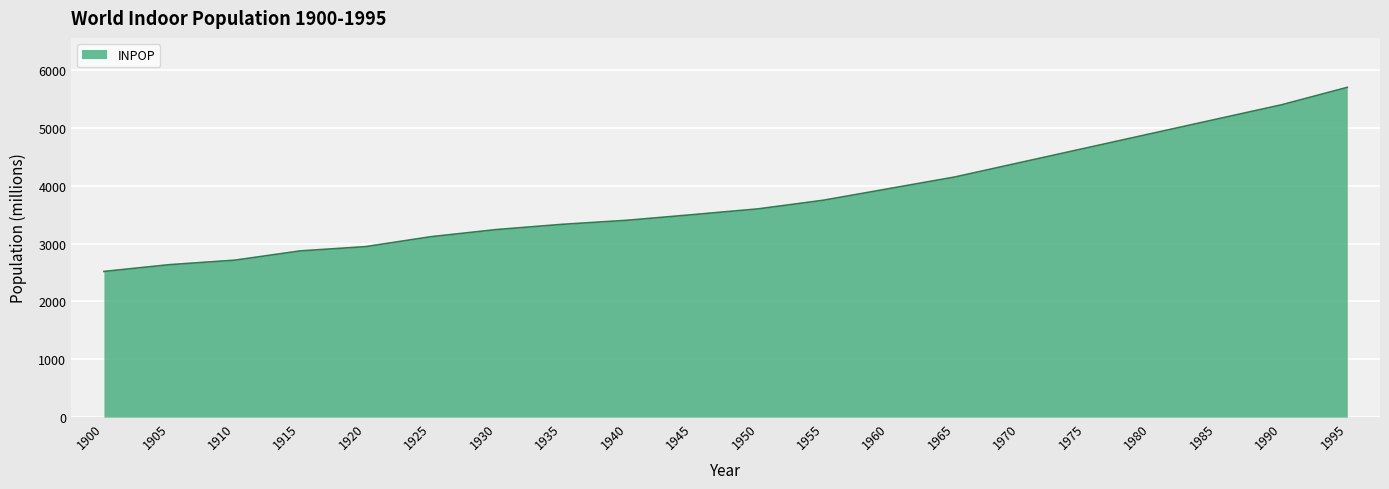

Rank the categories by value from lowest to highest.

1900, 1905, 1910, 1915, 1920, 1925, 1930, 1935, 1940, 1945, 1950, 1955, 1960, 1965, 1970, 1975, 1980, 1985, 1990, 1995